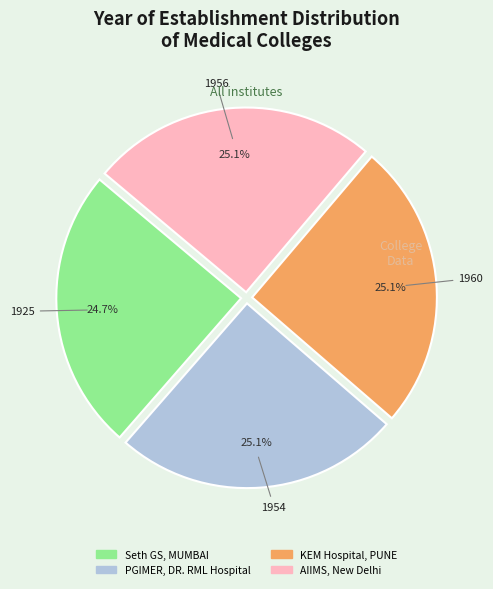

Combined, do AIIMS, New Delhi and Seth GS, MUMBAI account for over 50%?

No